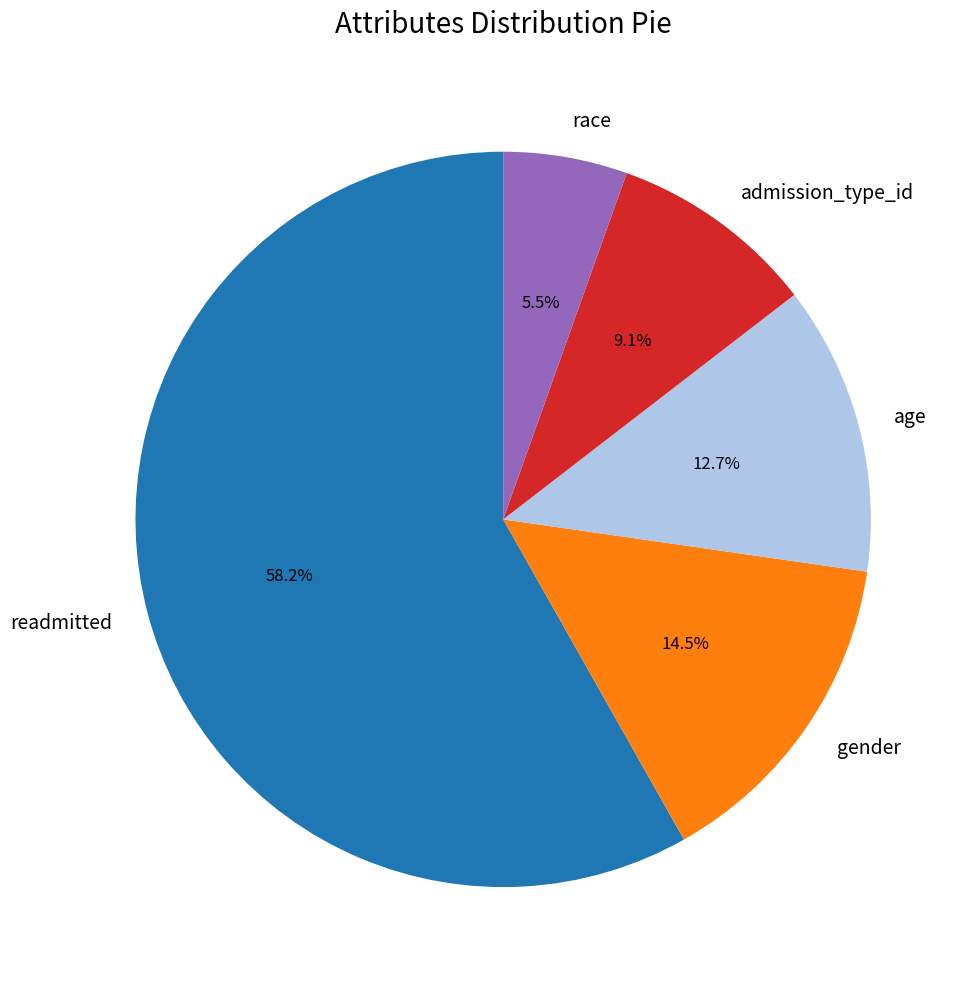

Is it true that admission_type_id is 19% of the pie?

False